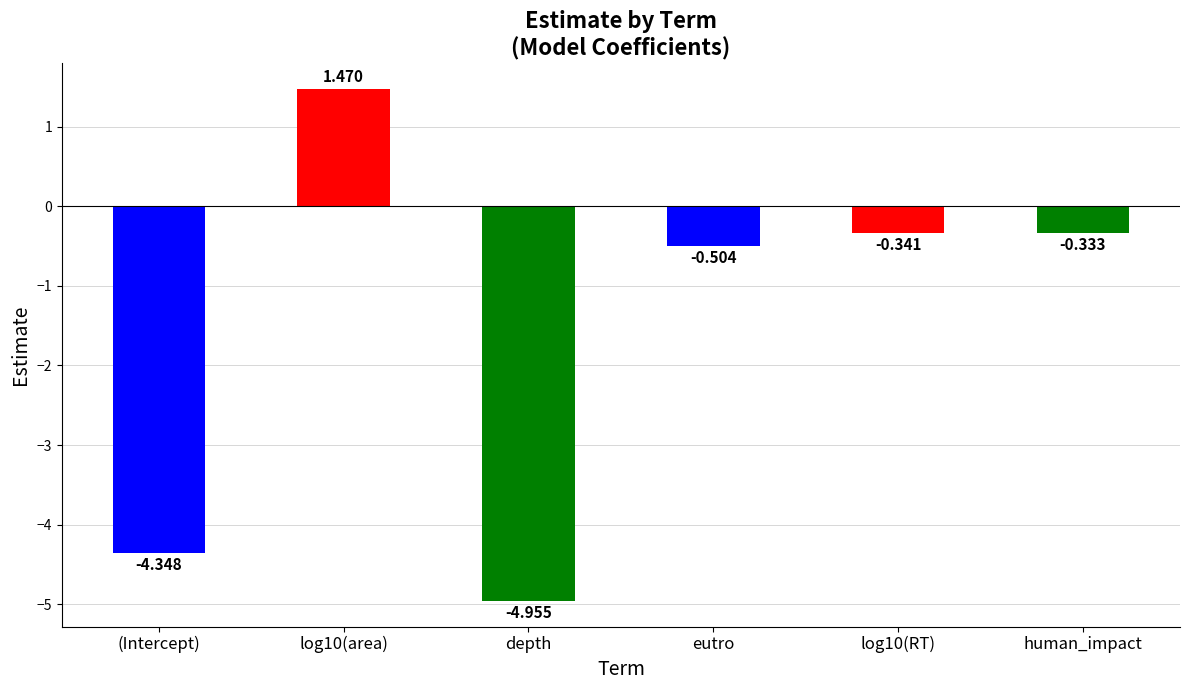

Which label corresponds to the smallest value in the chart?

depth